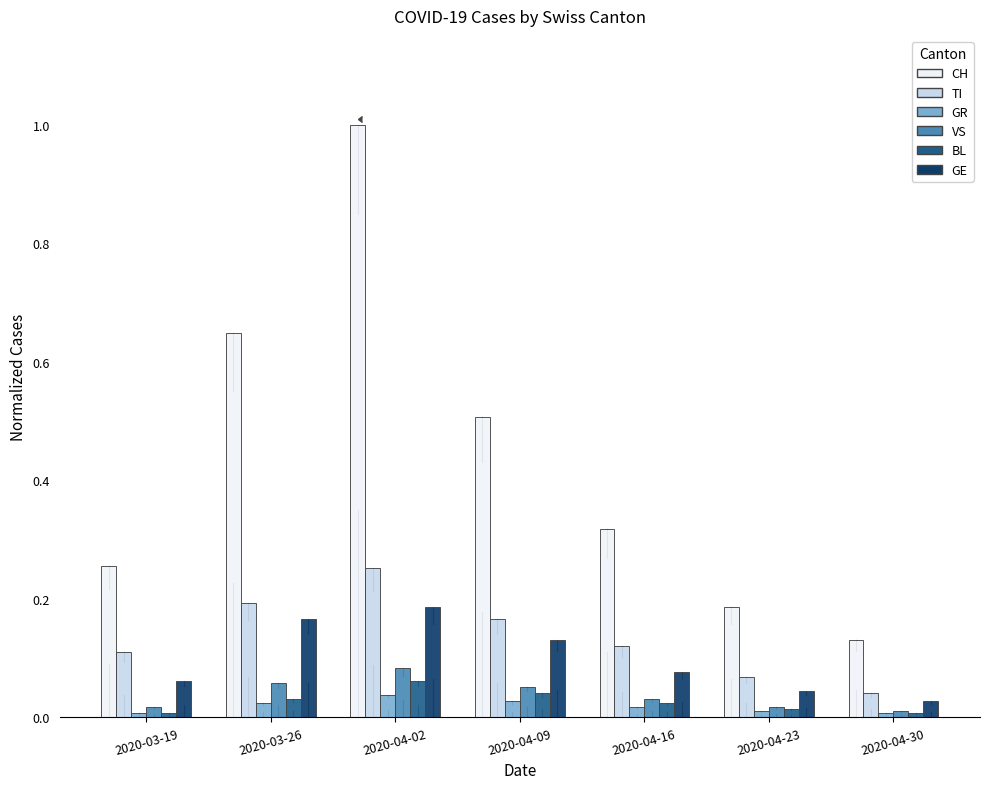

Between 2020-03-19 and 2020-04-30, which series saw the biggest shift?

CH